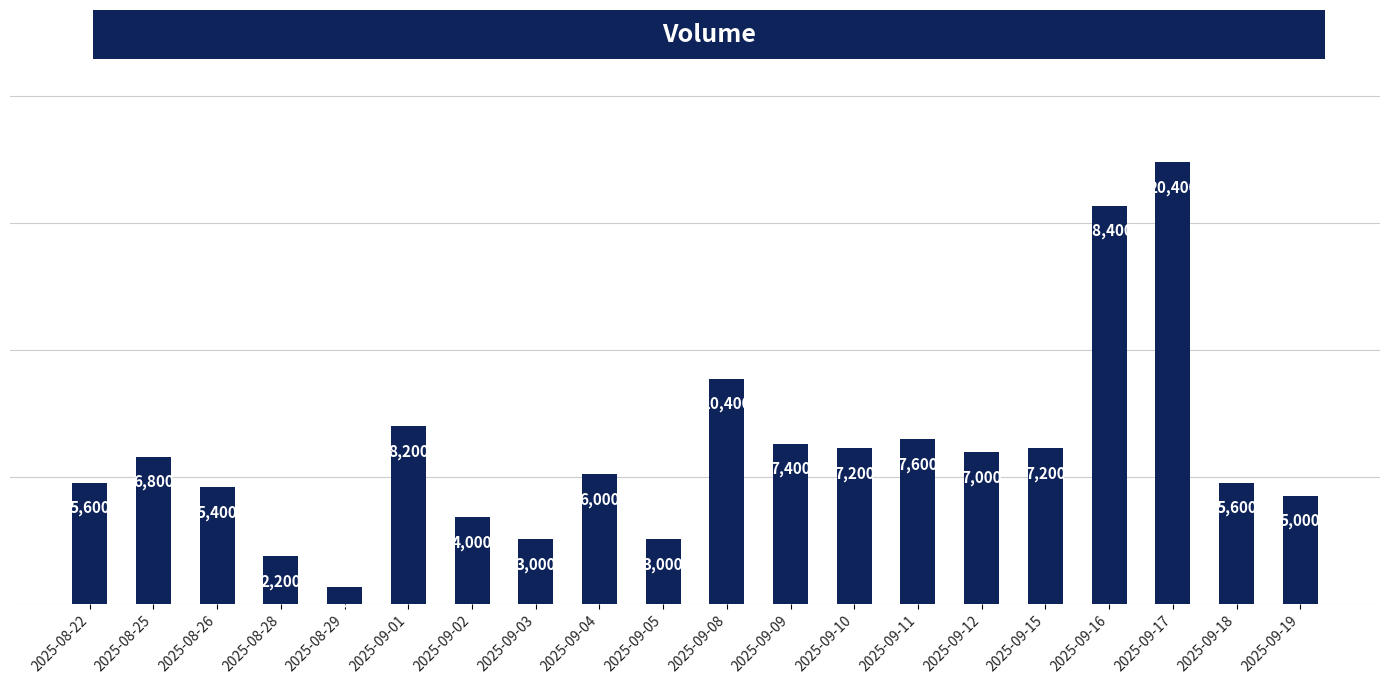

What position from the right is 2025-09-02?

14